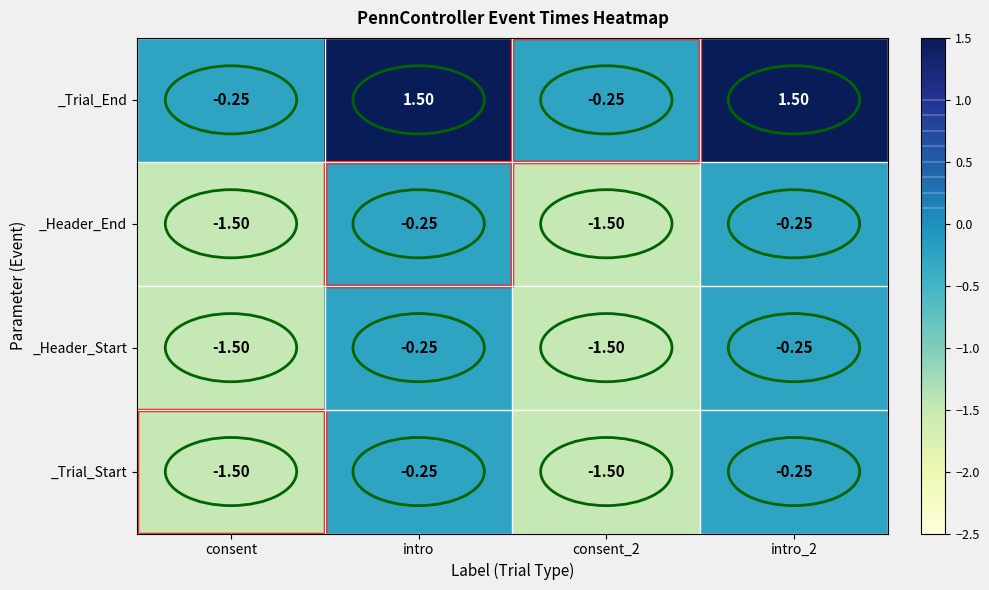

Which series has the largest range (max minus min)?

_Trial_End